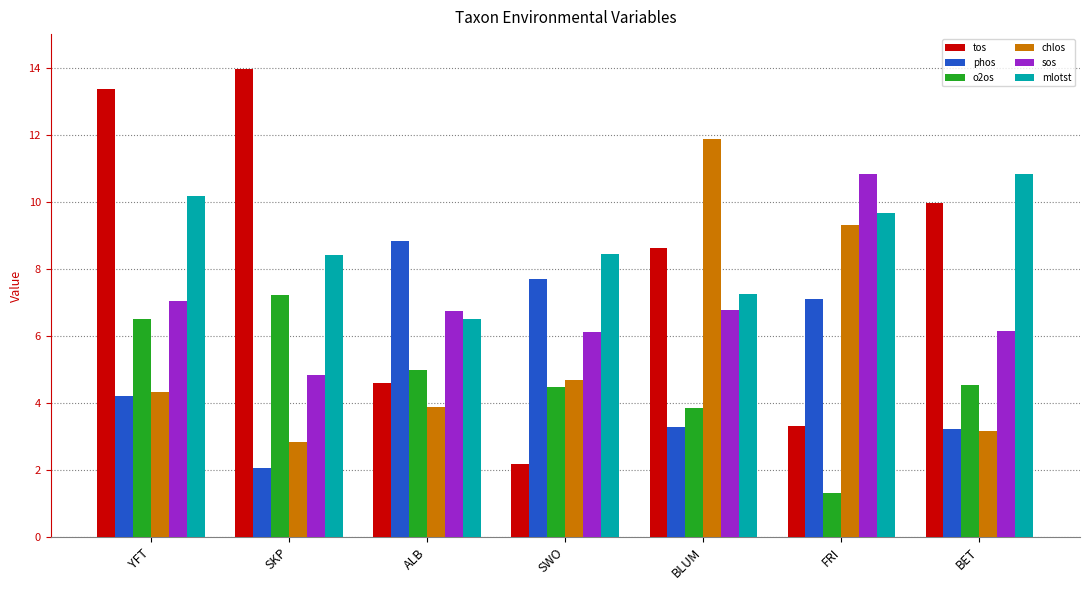

At how many categories does at least one series exceed 1?

7